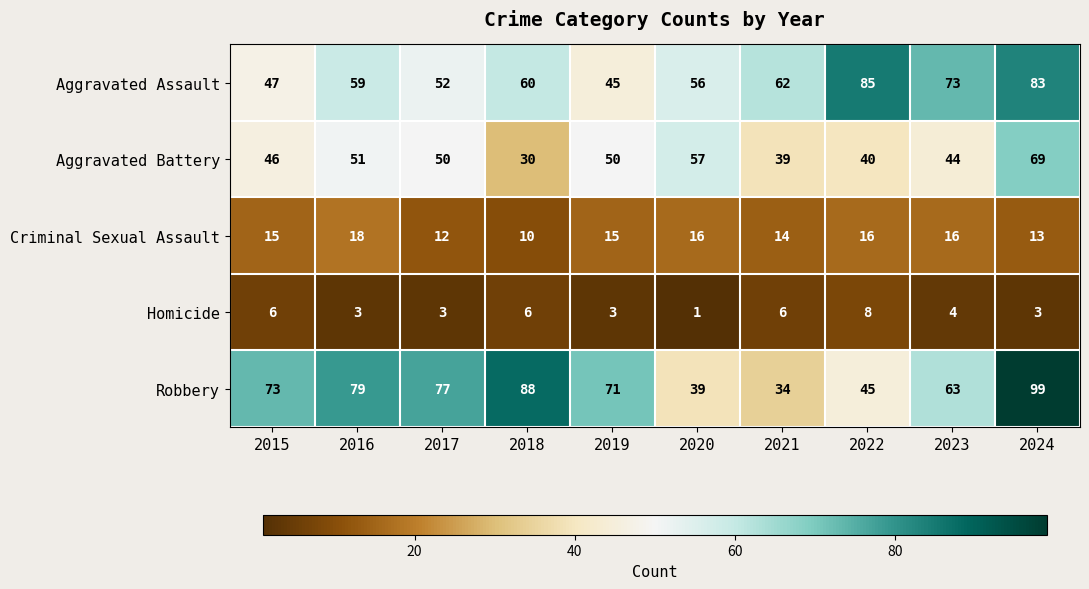

True or false: Criminal Sexual Assault has a value of 26 at 2020.

False